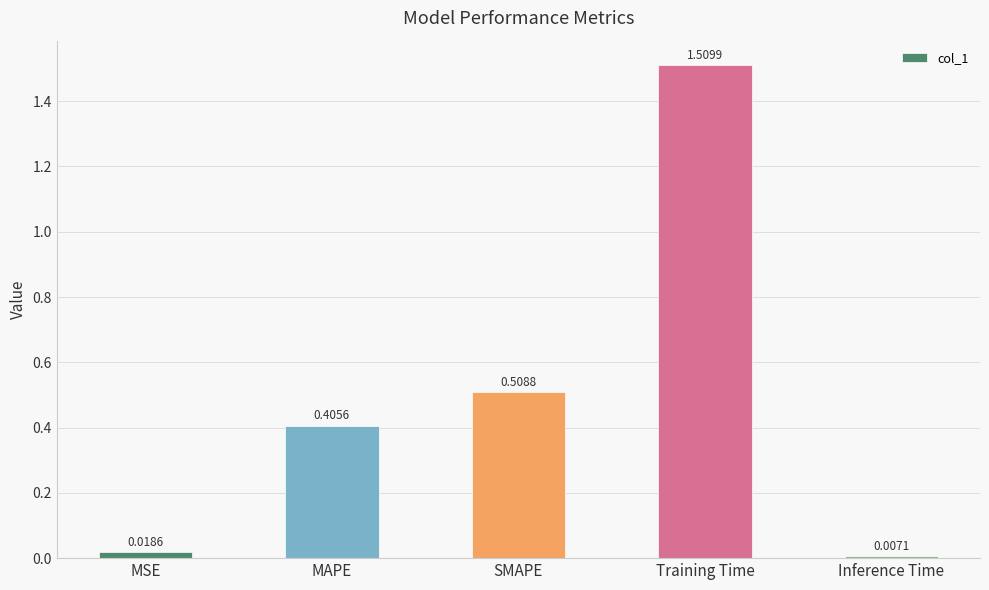

Which has a higher value, SMAPE or MSE?

SMAPE